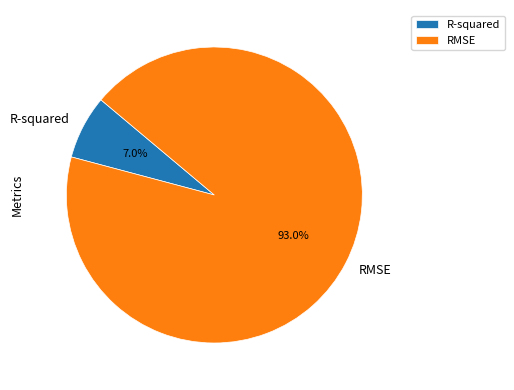

Approximately how many times larger is the value at R-squared compared to RMSE?

0.1